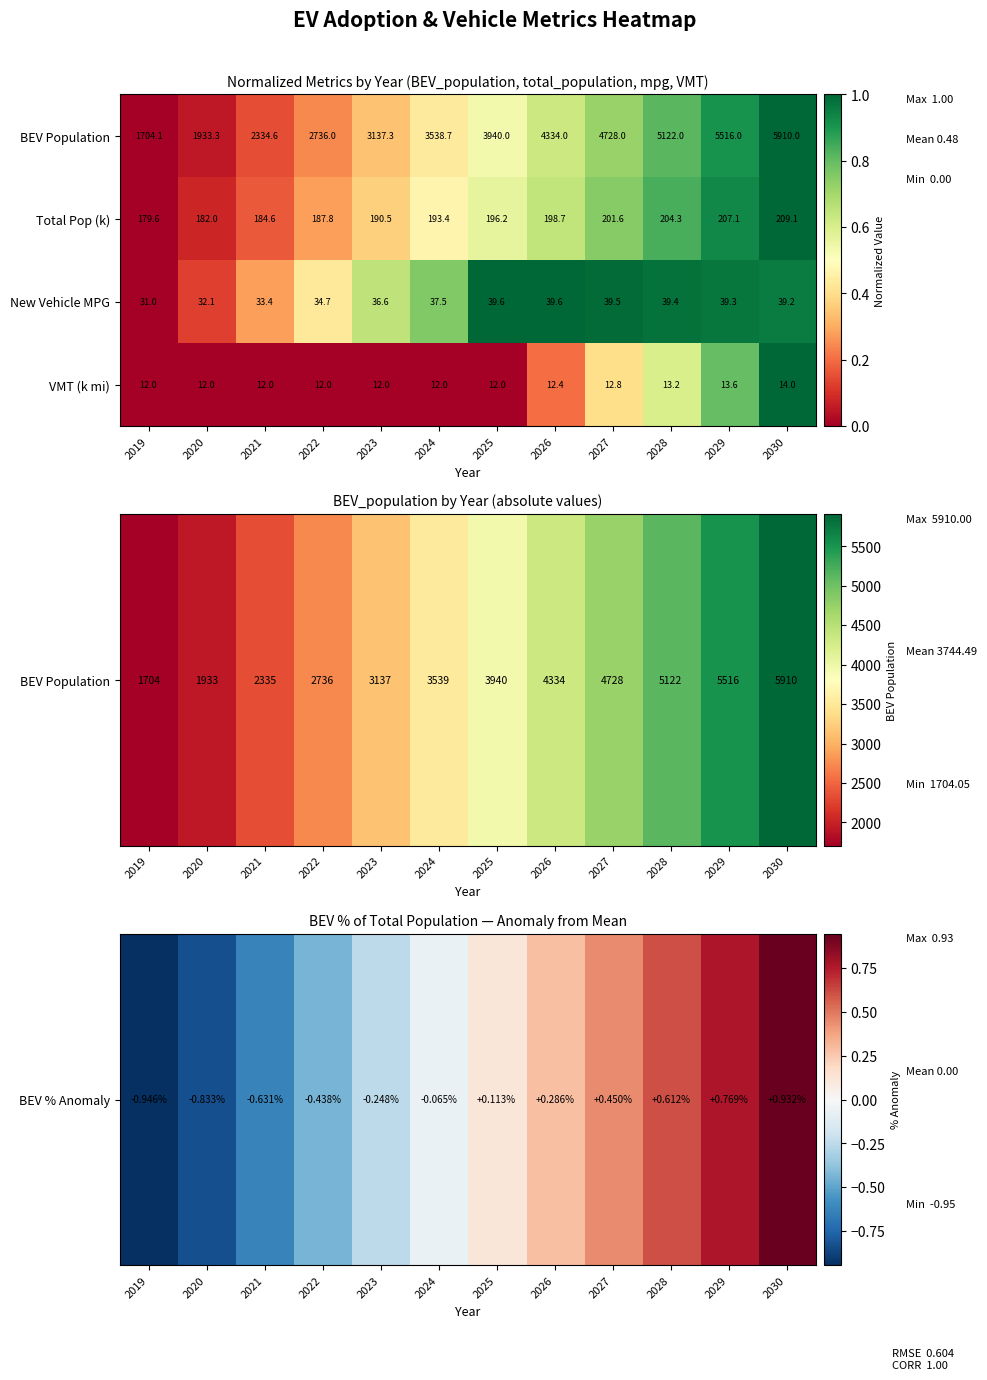

What is the difference between the maximum and second lowest values in the BEV Population series?

3976.7